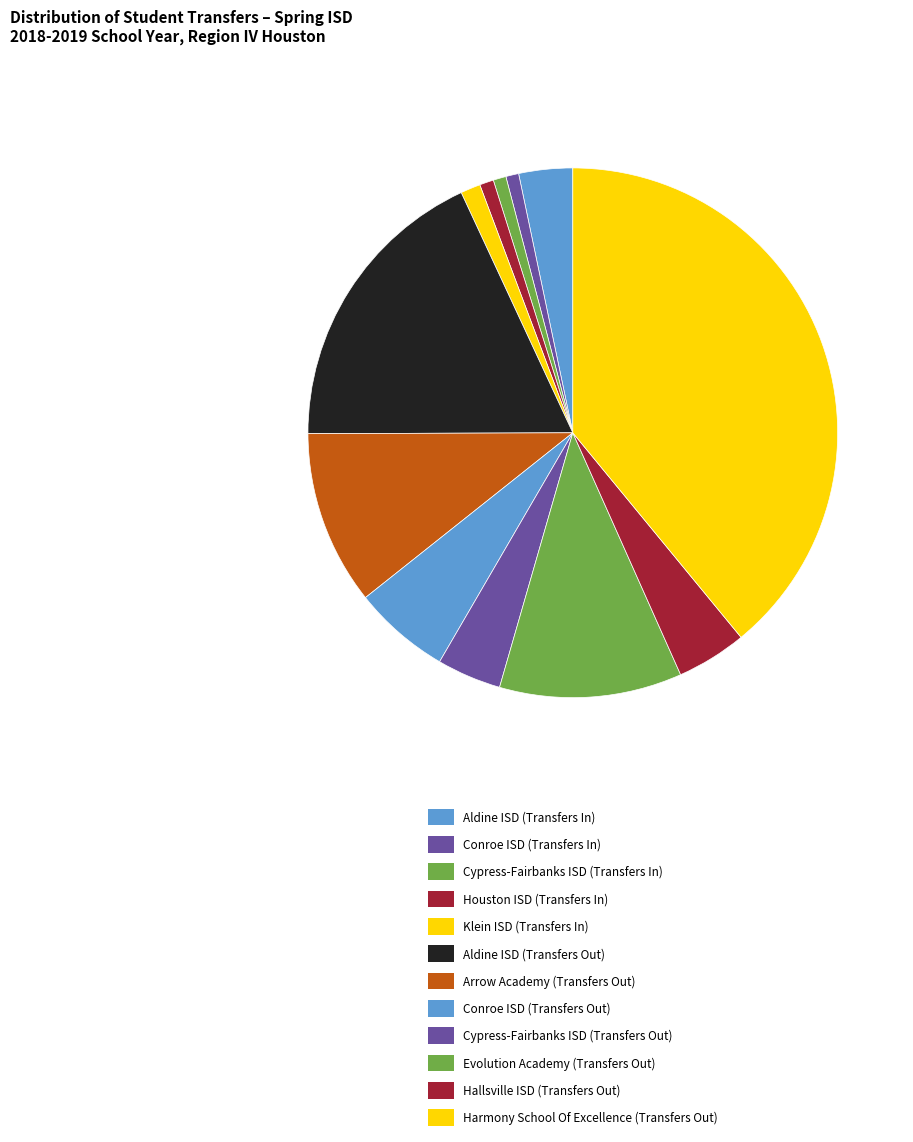

What is the ratio of the value at Cypress-Fairbanks ISD (Transfers Out) to the value at Cypress-Fairbanks ISD (Transfers In)?

5.0